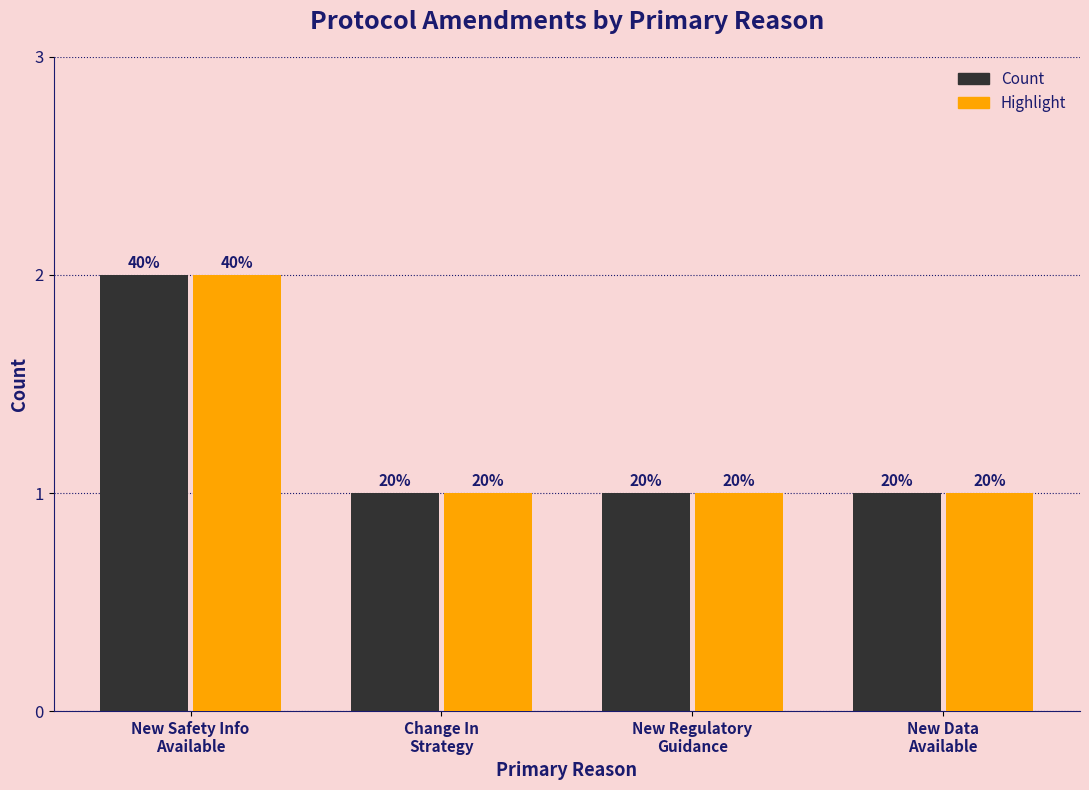

What is the difference between the maximum and minimum values in the Count series?

1